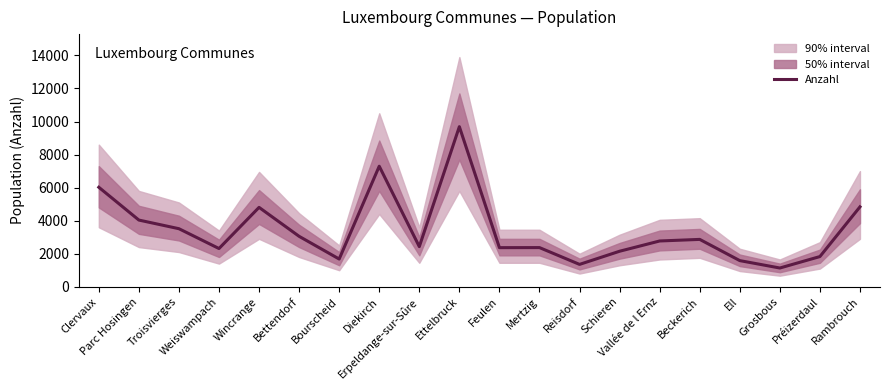

List the labels in order of value, smallest first.

Grosbous, Reisdorf, Ell, Bourscheid, Préizerdaul, Schieren, Weiswampach, Feulen, Mertzig, Erpeldange-sur-Sûre, Vallée de l Ernz, Beckerich, Bettendorf, Troisvierges, Parc Hosingen, Wincrange, Rambrouch, Clervaux, Diekirch, Ettelbruck